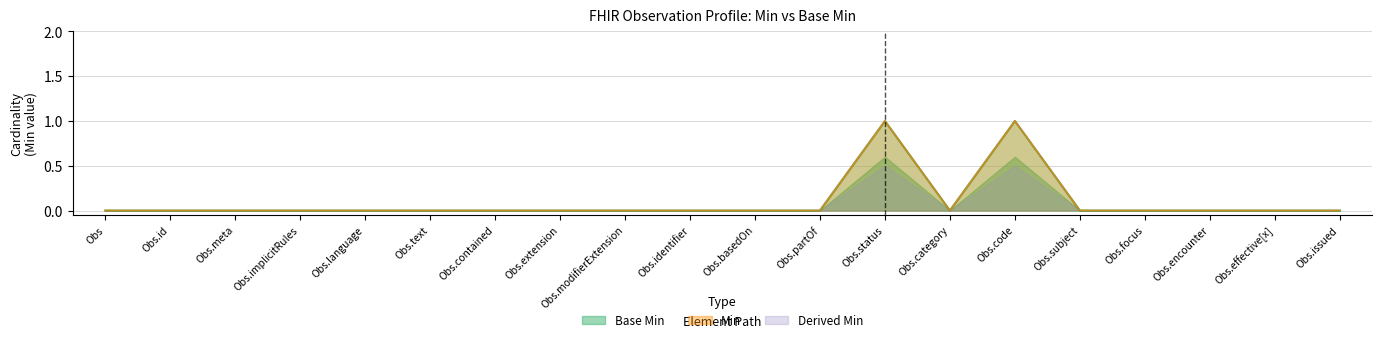

At which category is the sum across all series the highest?

Obs.status